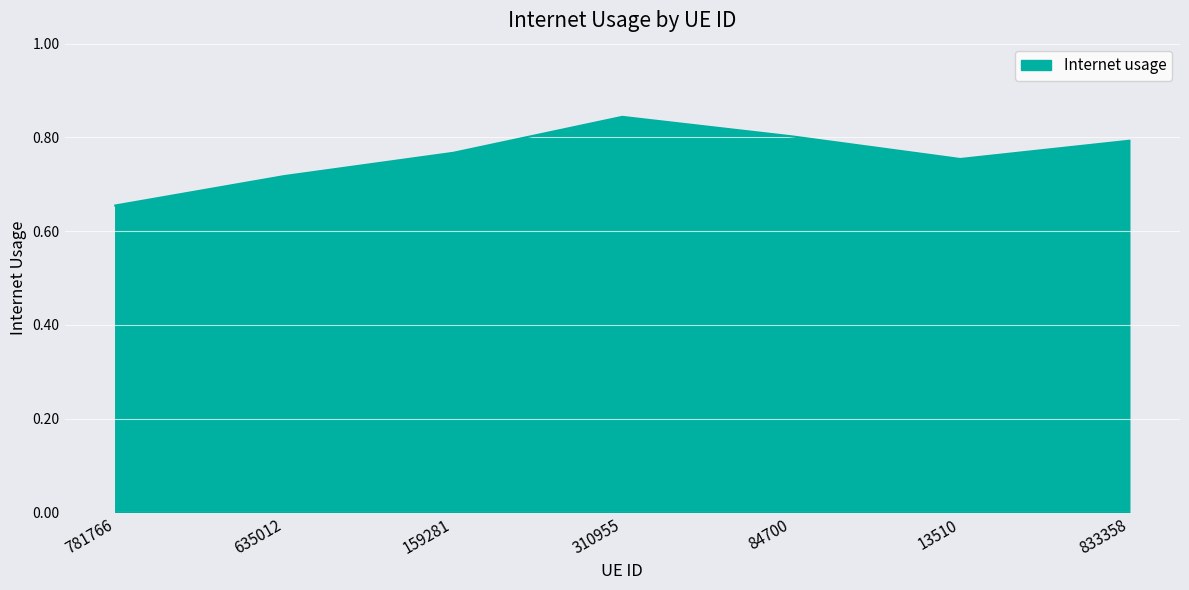

How many values are between 0 and 1?

7